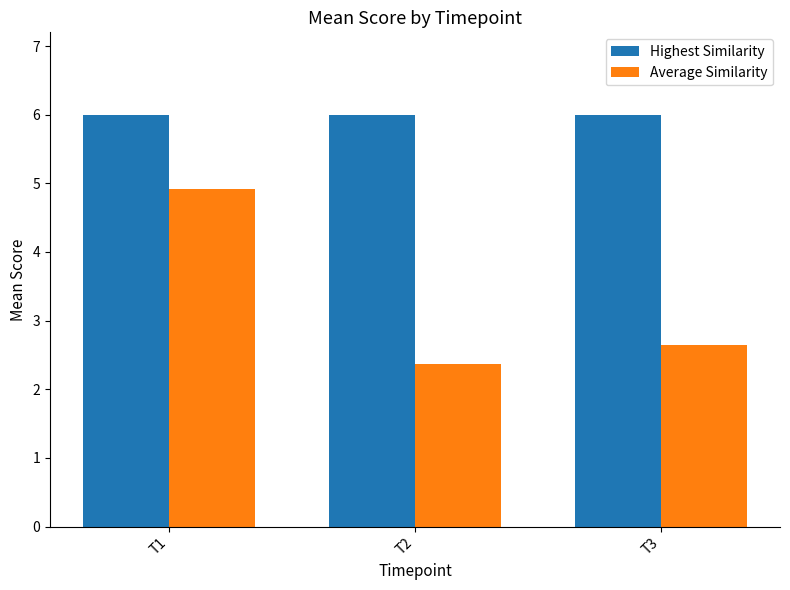

At T1, list the series in order from largest to smallest.

Highest Similarity, Average Similarity